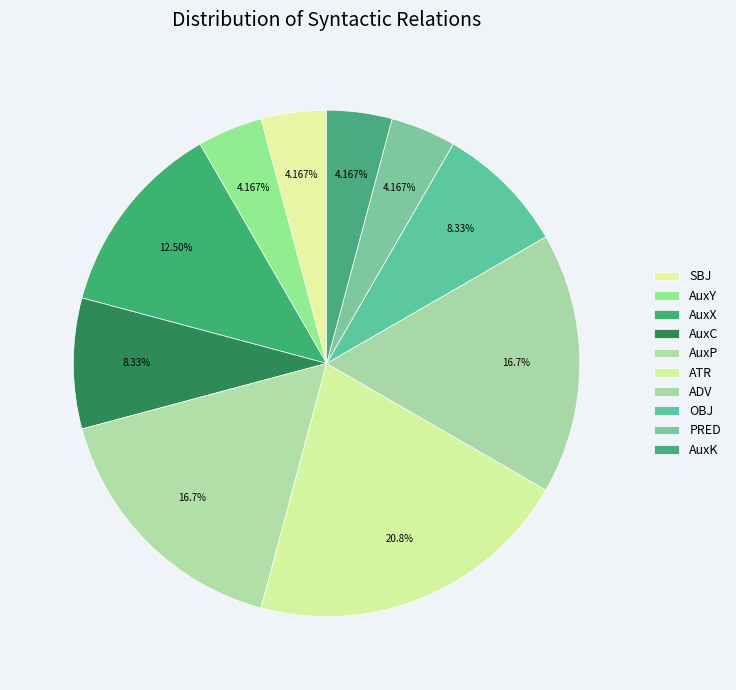

How many slices are in this pie chart?

10